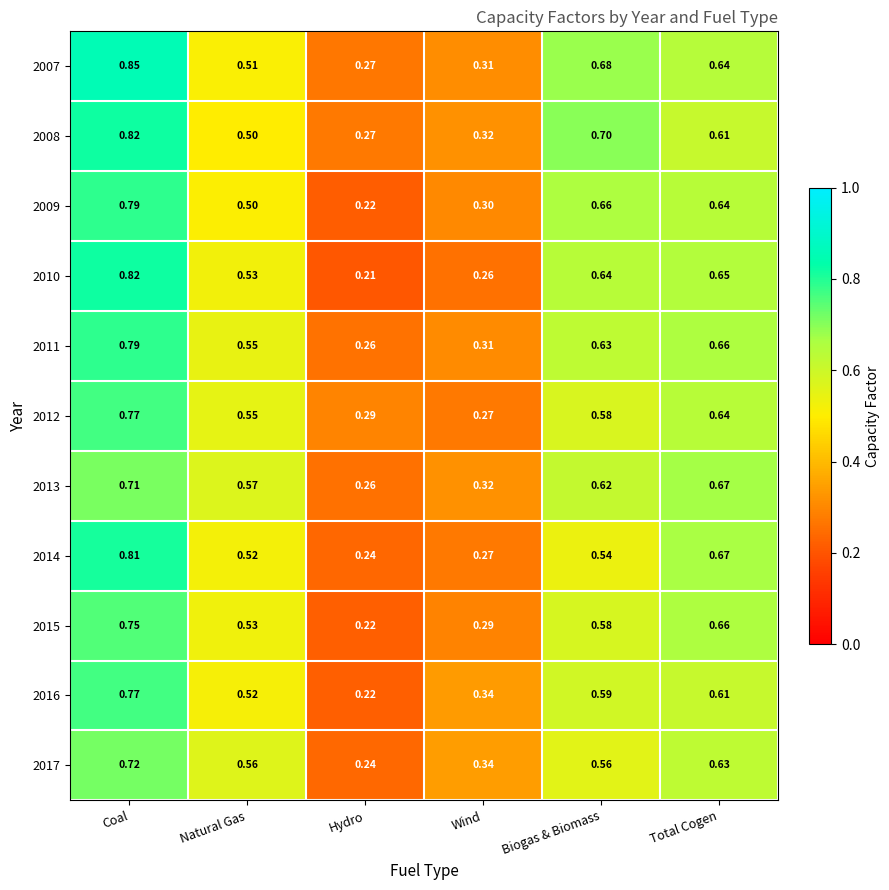

At which label is 2014 closest to 0?

Hydro